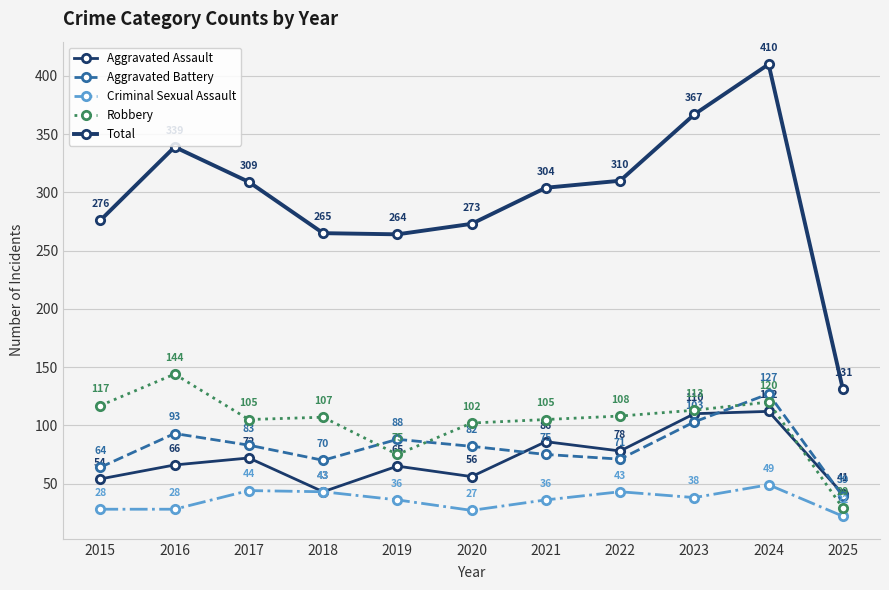

The Aggravated Assault series shows 43 at 2018. True or false?

True